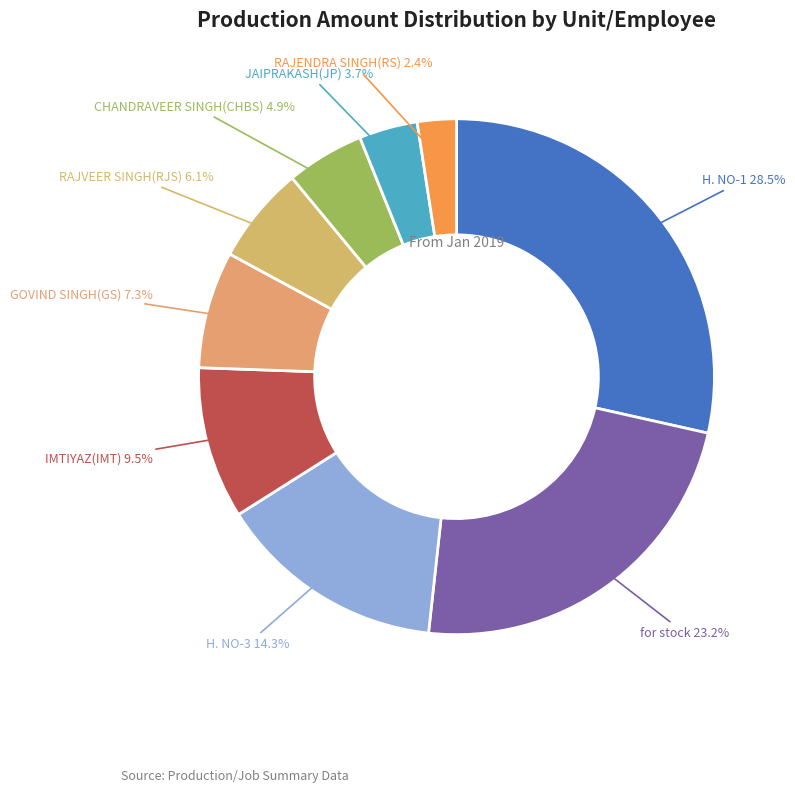

Count the number of slices in the pie.

9